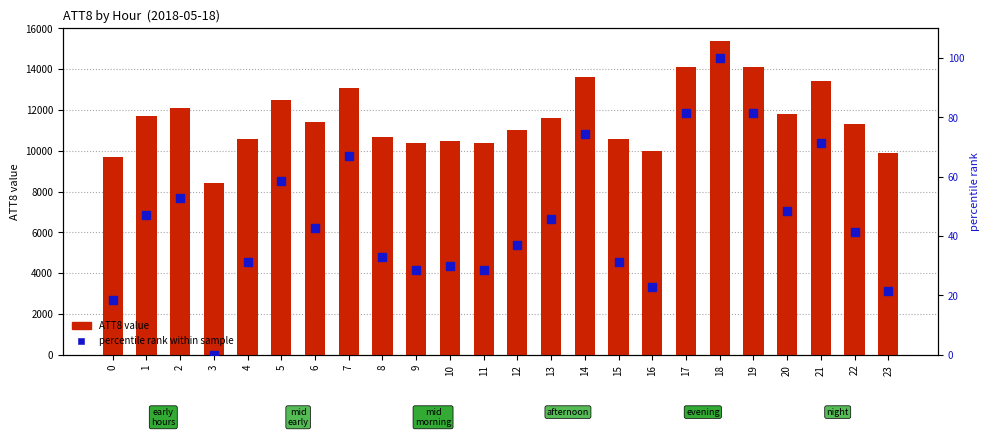

What is the value of the ATT8 value bar at the 3rd from the left?

12100.0